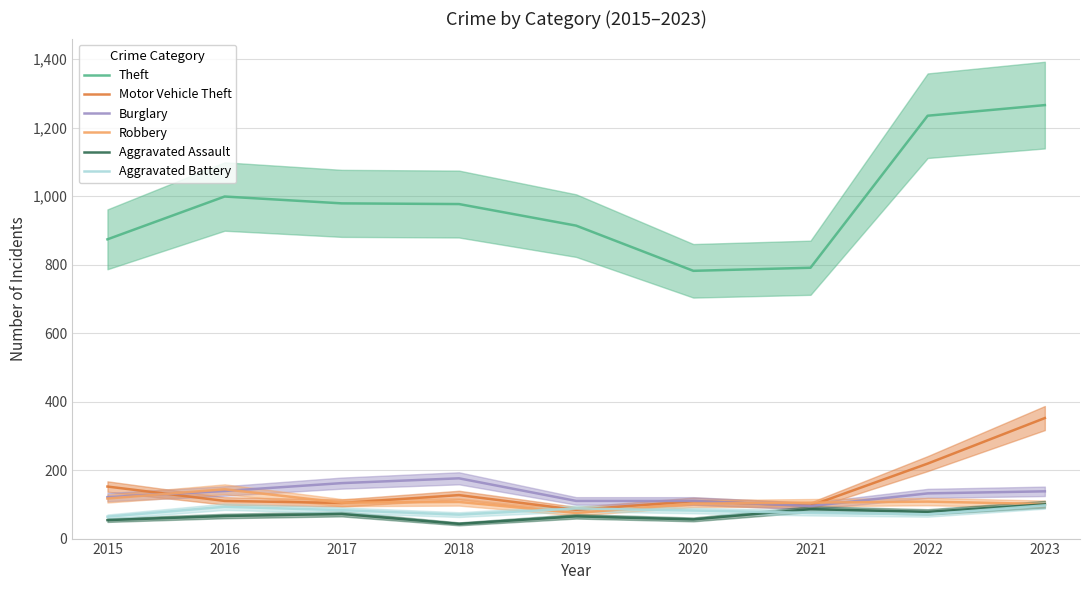

Where does the Burglary series first go above 132?

2016